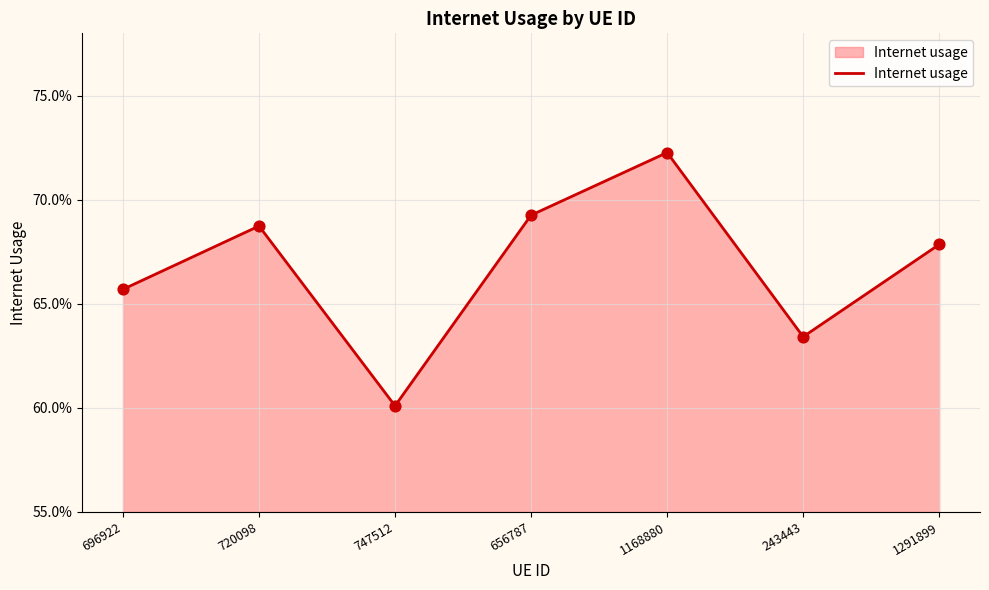

Which has a higher value, 747512 or 1168880?

1168880